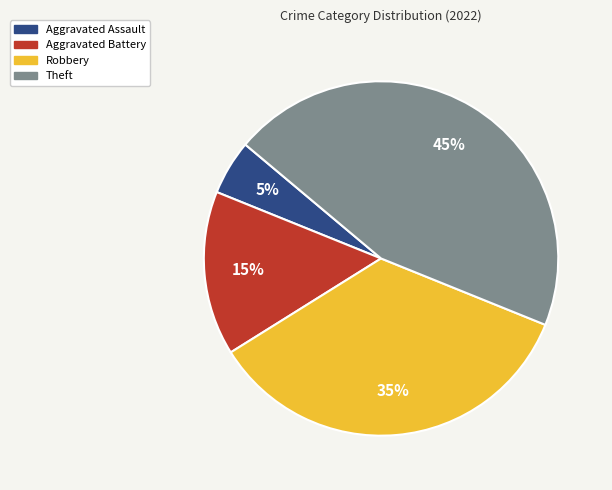

How many segments does this pie chart have?

4